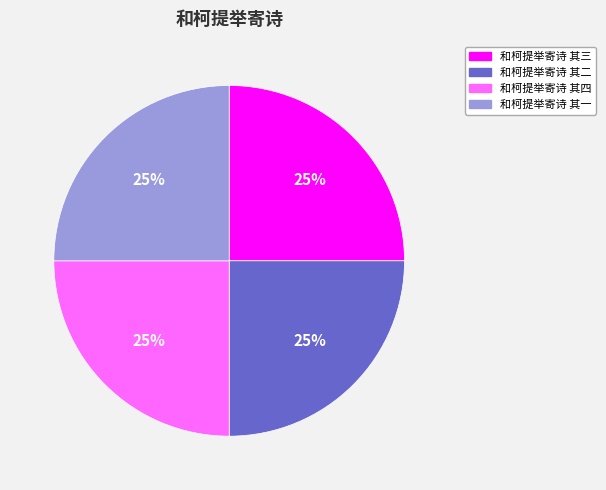

To the nearest percent, what is the average slice percentage?

25%